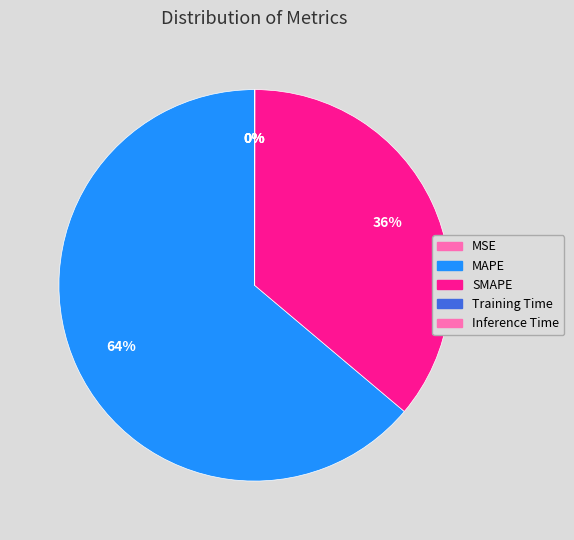

Rank the categories by value from highest to lowest.

MAPE, SMAPE, Inference Time, Training Time, MSE